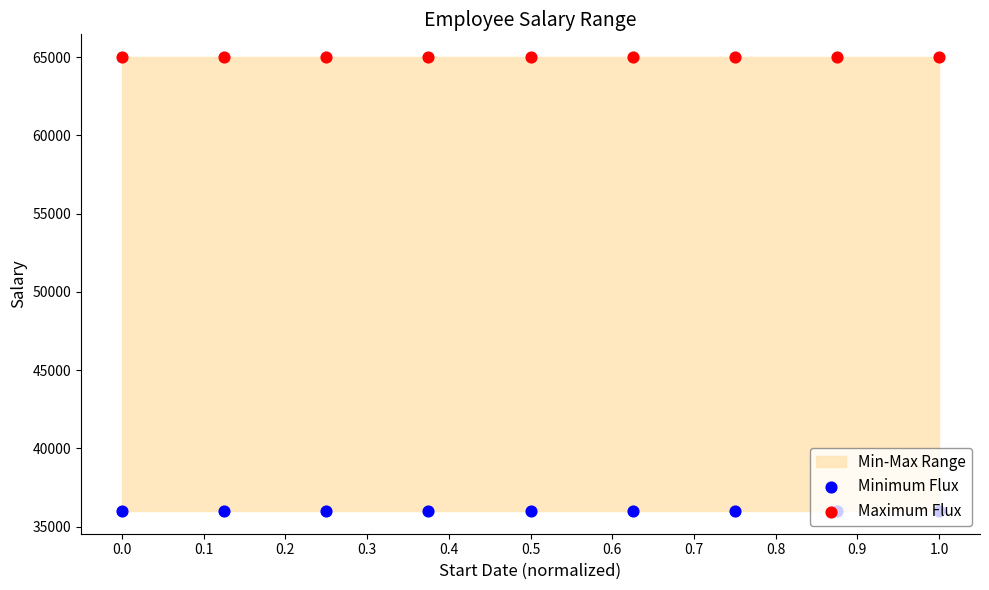

At how many categories does at least one series exceed 52947?

9